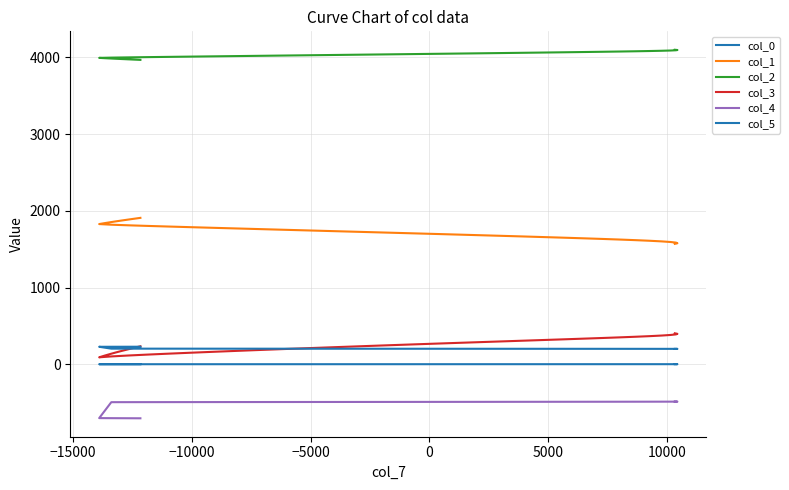

Is the value of col_1 at 29 greater than the value of col_3 at 32?

Yes